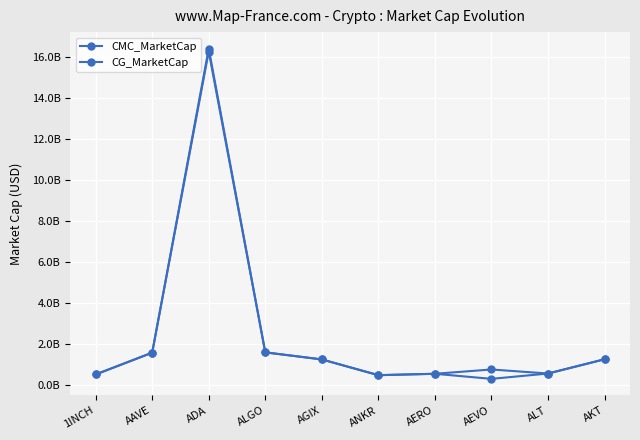

At how many categories does at least one series exceed 652473462?

6